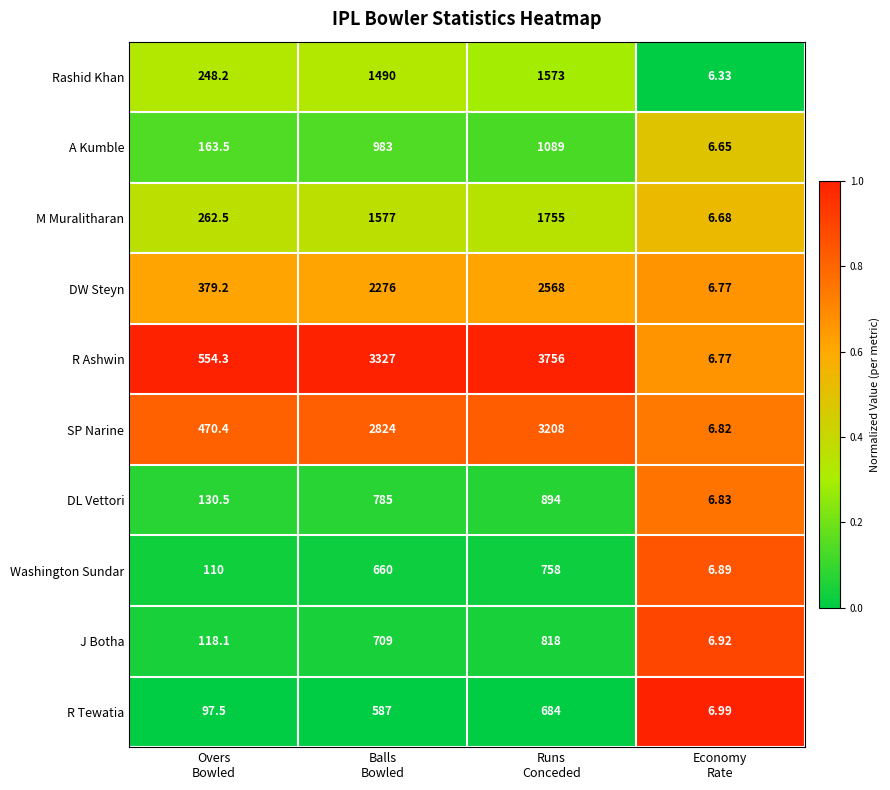

Rank the series by their maximum value, from highest to lowest.

R Ashwin, SP Narine, DW Steyn, M Muralitharan, Rashid Khan, A Kumble, DL Vettori, J Botha, Washington Sundar, R Tewatia